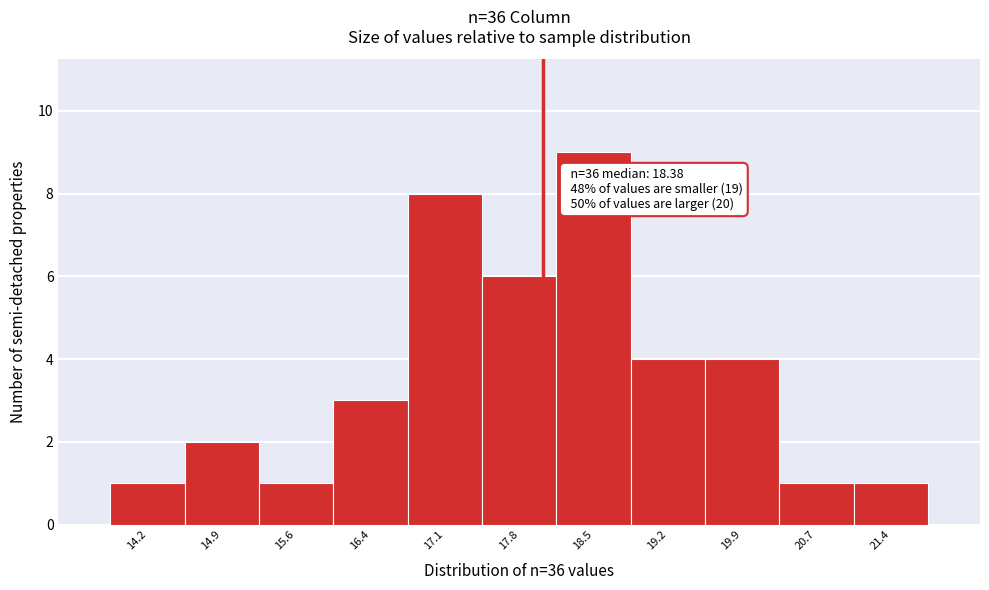

Reading left to right, transcribe all the data shown in this chart.

14.2=1	14.9=2	15.6=1	16.4=3	17.1=8	17.8=6	18.5=9	19.2=4	19.9=4	20.7=1	21.4=1